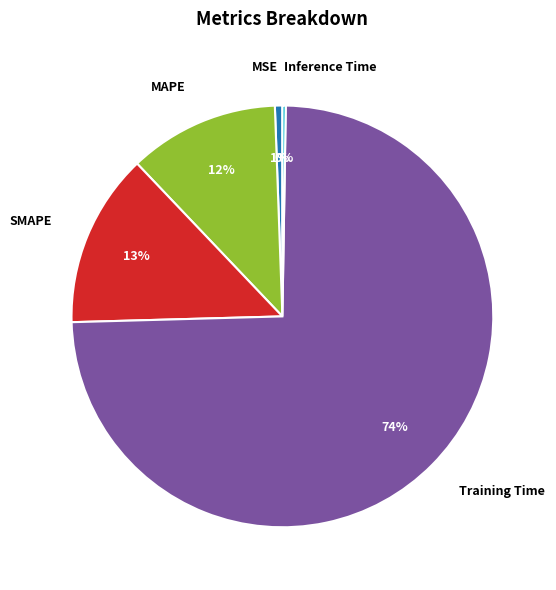

Does any single category account for the majority?

Yes